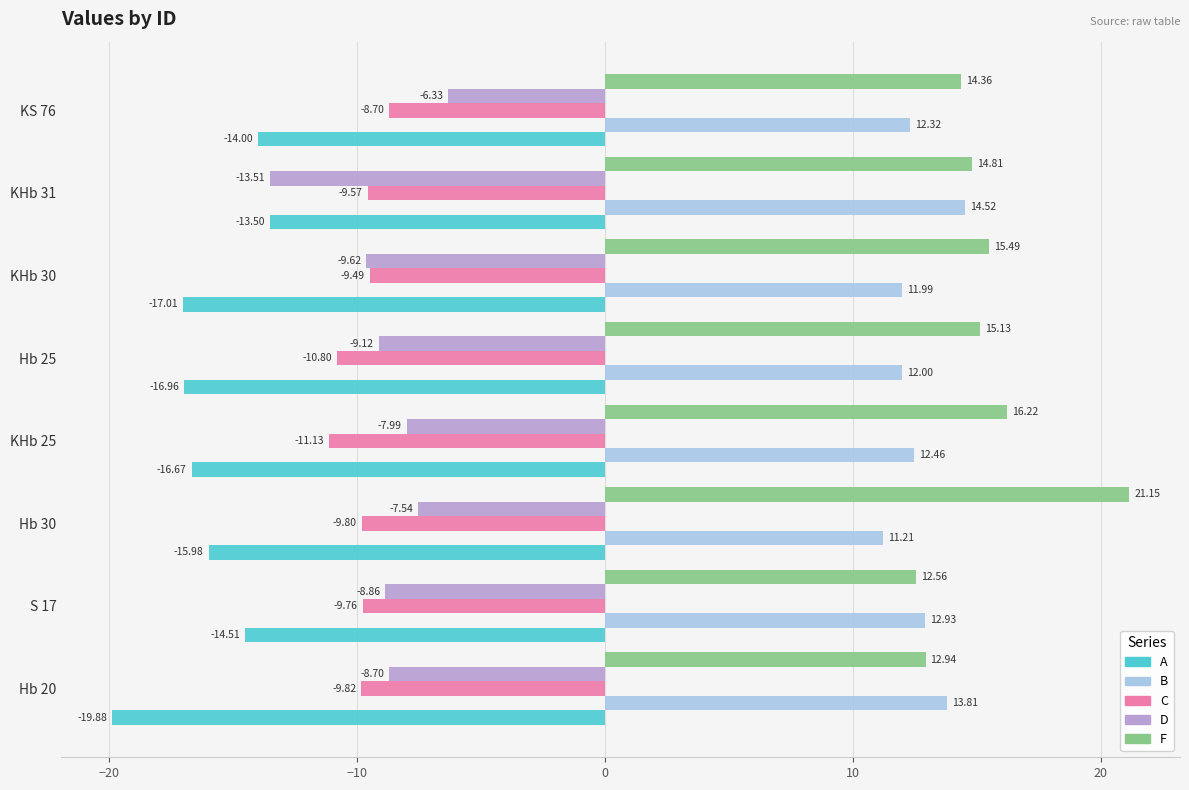

Which series has the largest range (max minus min)?

F